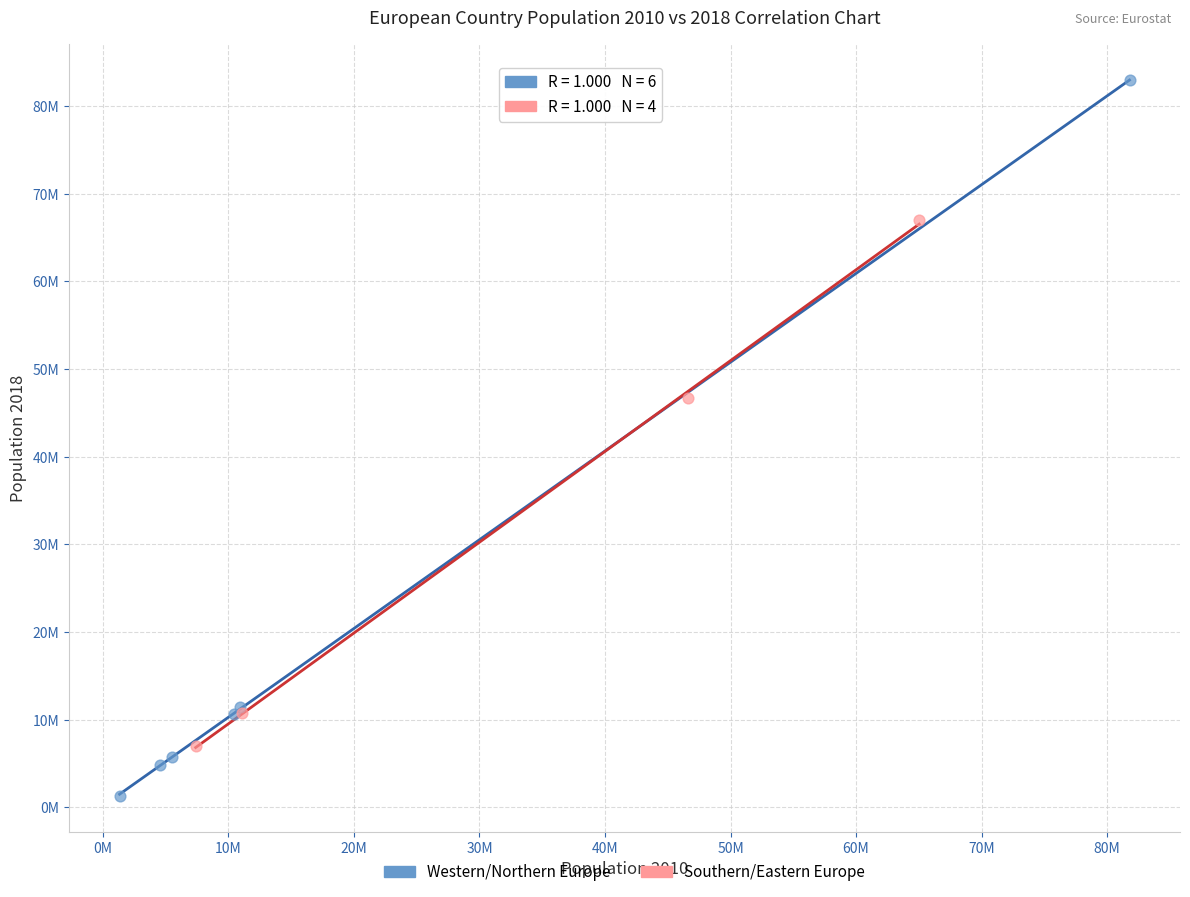

Which series has the largest Y range (max minus min)?

Western/Northern Europe